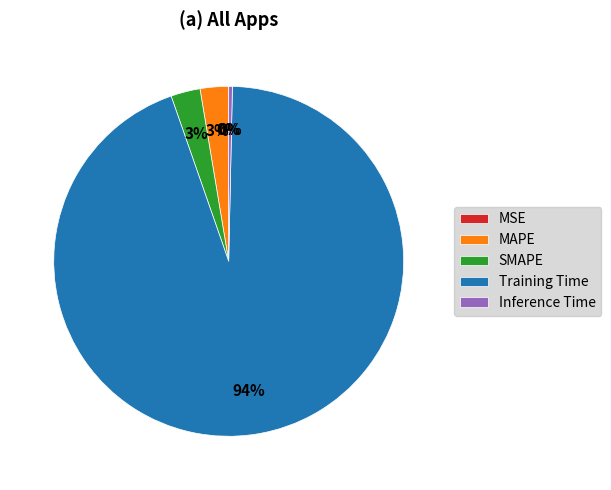

To the nearest percent, what is the combined percentage of MAPE and Inference Time?

3%